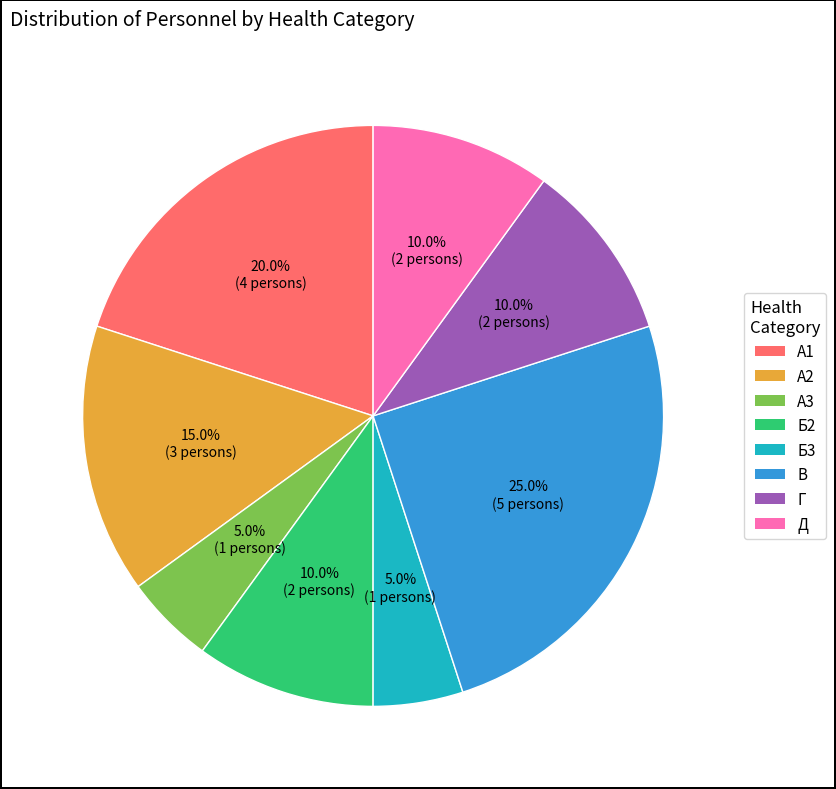

What percentage is the А3 slice, to the nearest percent?

5%